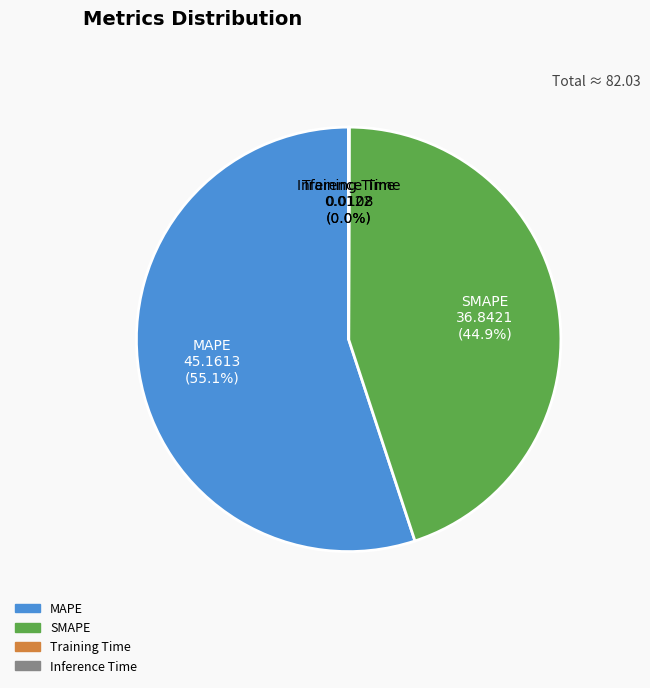

Is MAPE the majority of the pie?

Yes